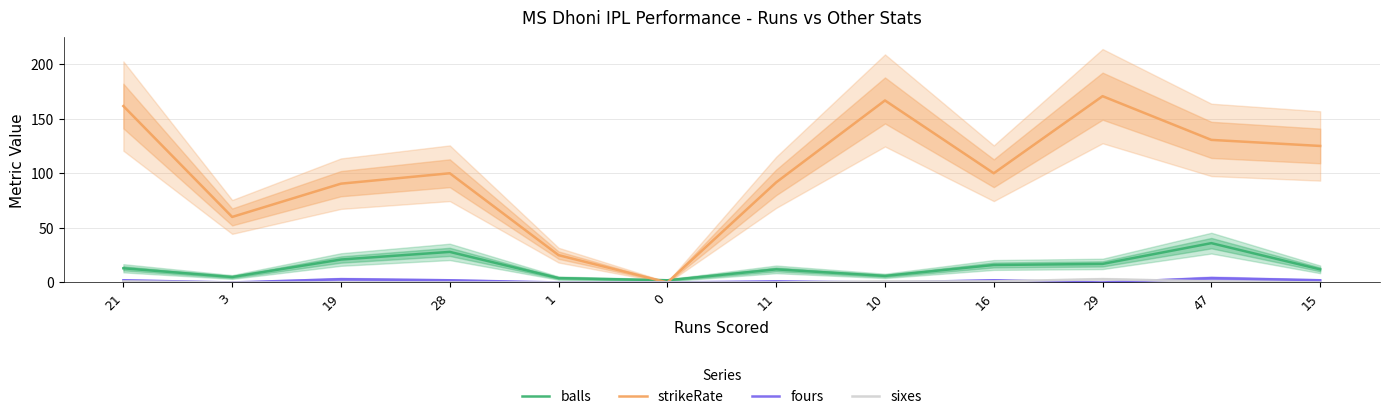

What is the label of the 6th point from the right?

11